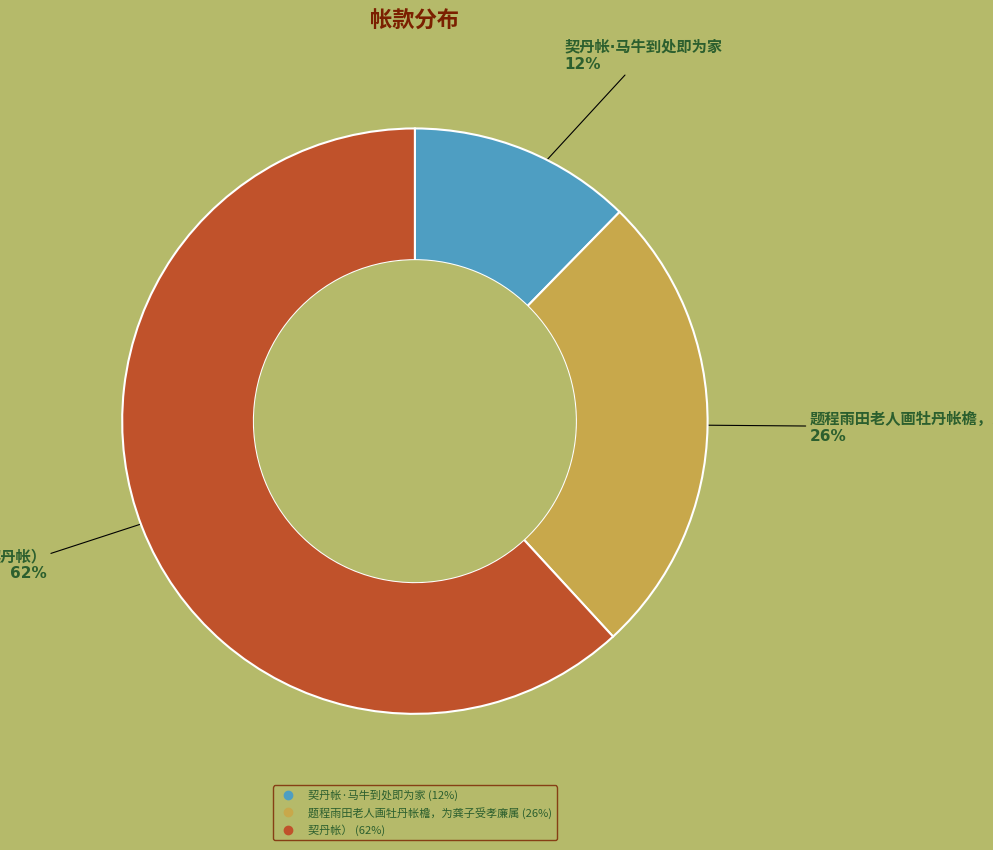

To the nearest percent, what is the average slice percentage?

33%